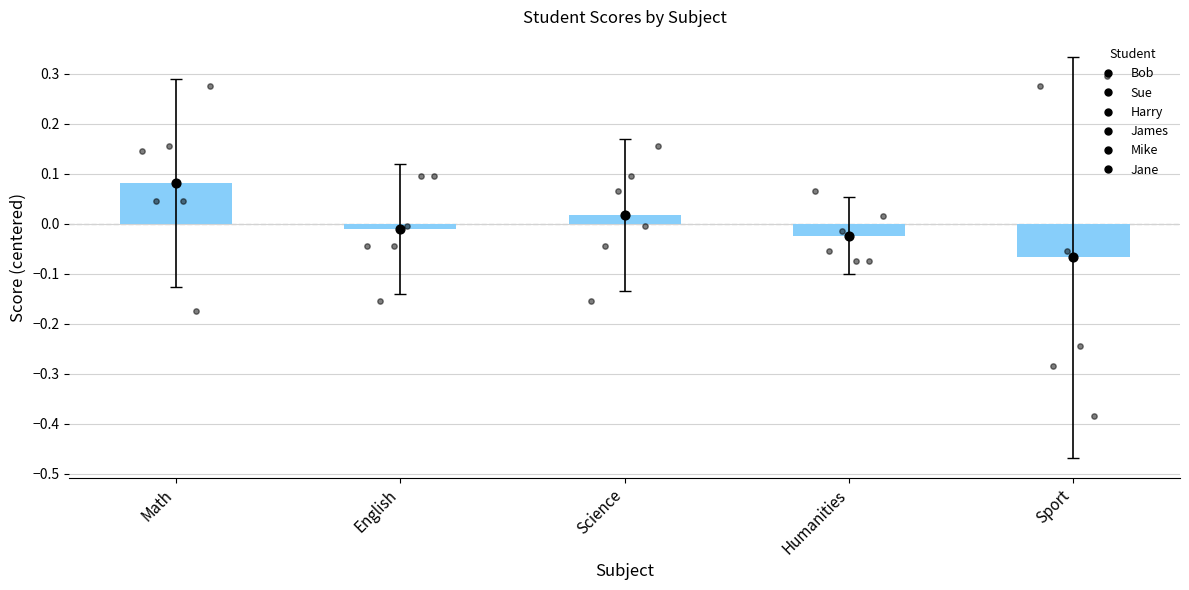

Which series reaches the maximum Y coordinate?

Jane